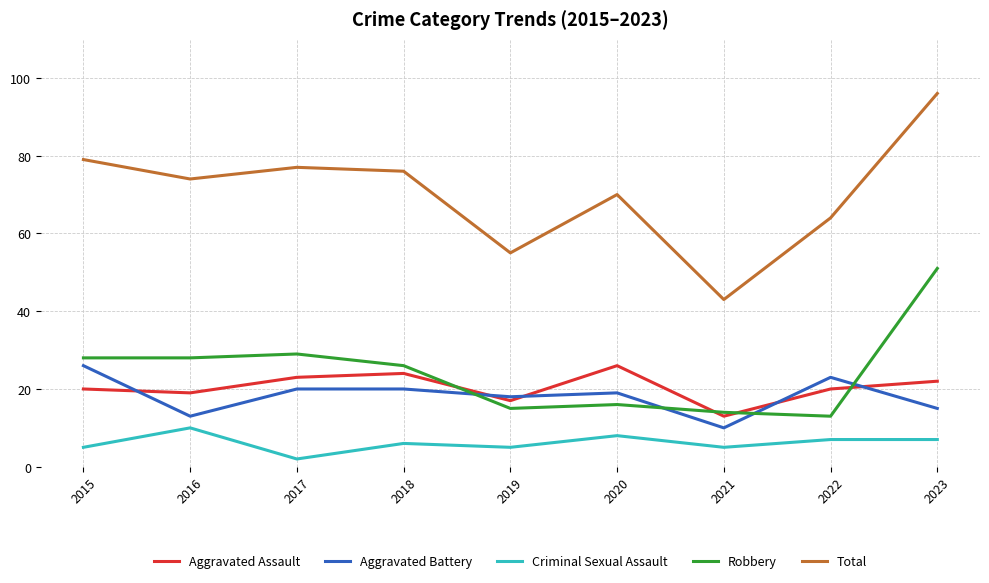

Reading left to right, list all the values displayed in this chart.

Aggravated Assault: 2015=20	2016=19	2017=23	2018=24	2019=17	2020=26	2021=13	2022=20	2023=22
Aggravated Battery: 2015=26	2016=13	2017=20	2018=20	2019=18	2020=19	2021=10	2022=23	2023=15
Criminal Sexual Assault: 2015=5	2016=10	2017=2	2018=6	2019=5	2020=8	2021=5	2022=7	2023=7
Robbery: 2015=28	2016=28	2017=29	2018=26	2019=15	2020=16	2021=14	2022=13	2023=51
Total: 2015=79	2016=74	2017=77	2018=76	2019=55	2020=70	2021=43	2022=64	2023=96